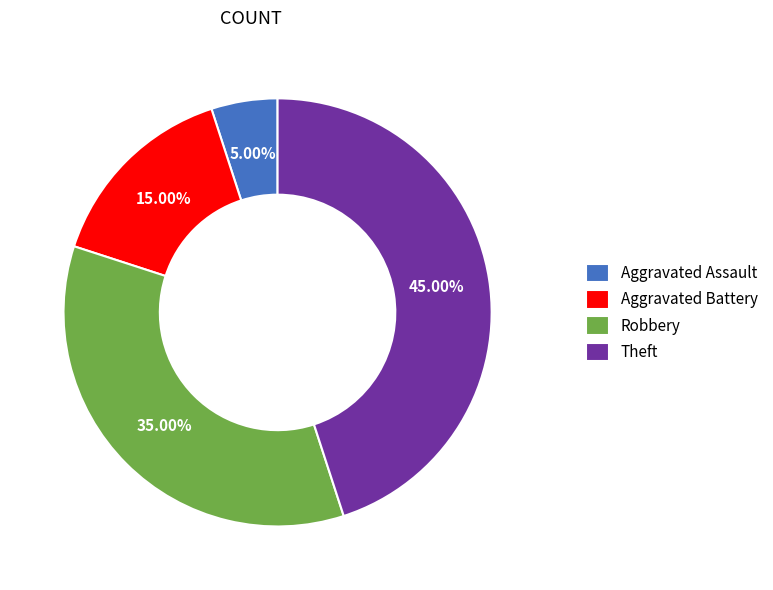

True or false: Aggravated Battery accounts for 28% of the total.

False